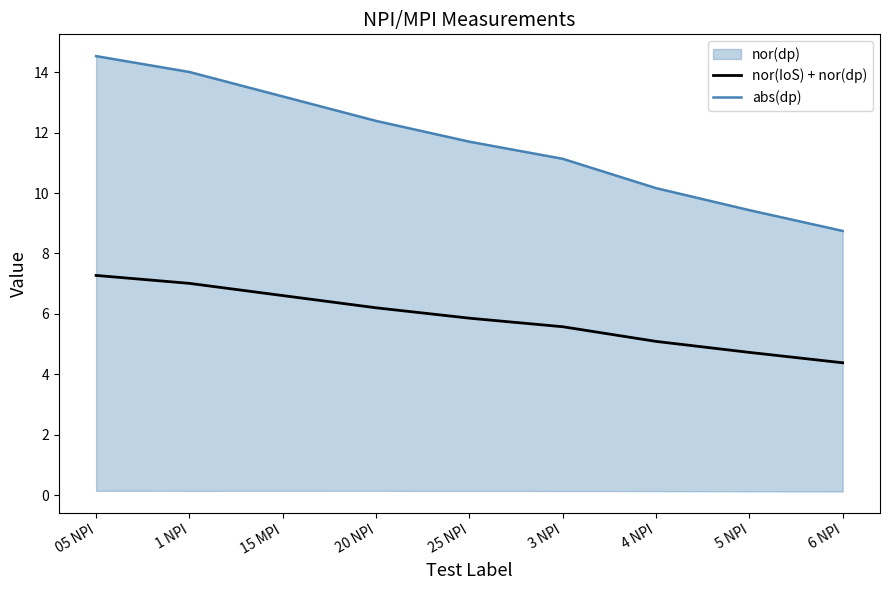

True or false: nor(IoS) + nor(dp) and abs(dp) intersect in this chart.

False